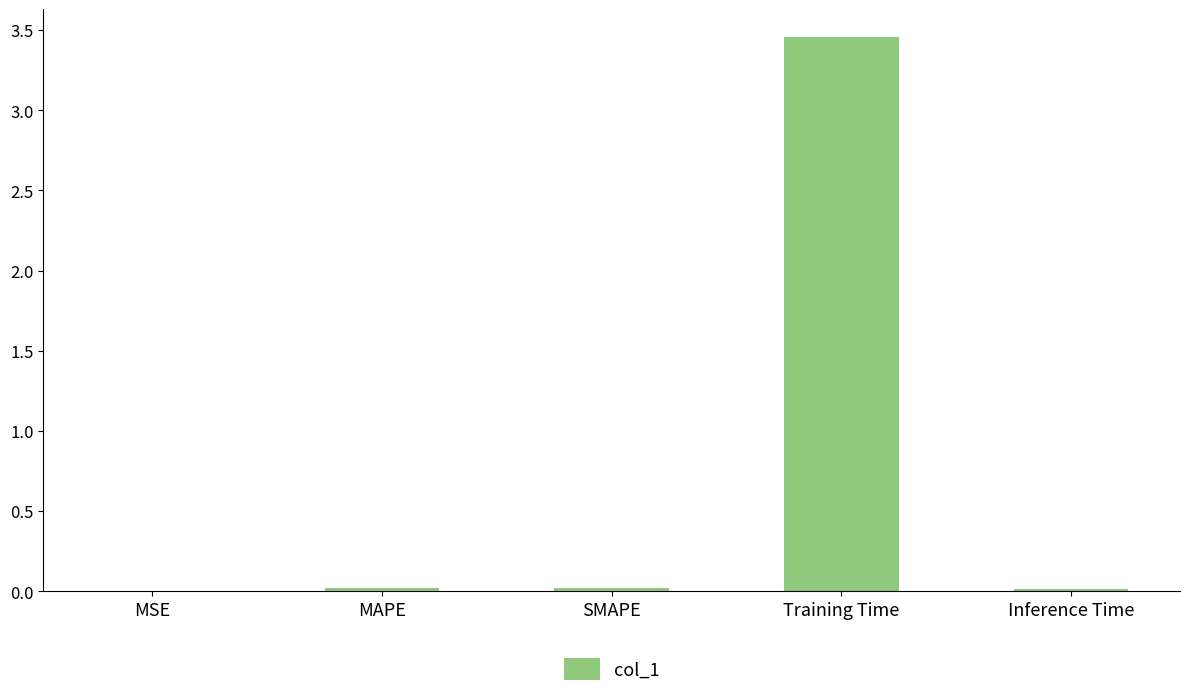

Which category has the highest value across all series?

Training Time